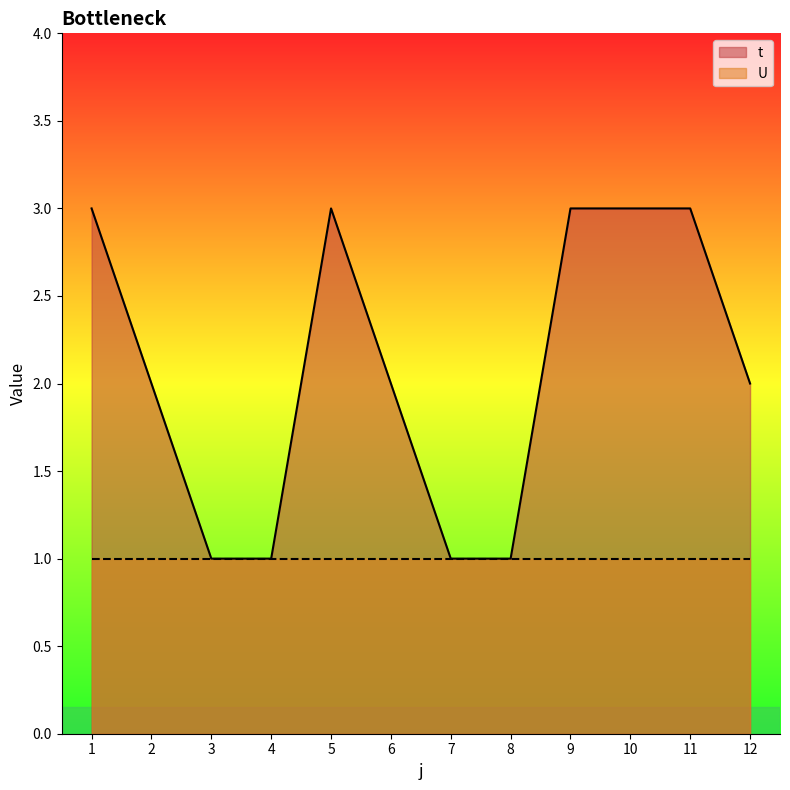

Reading right to left, list all the values displayed in this chart.

12=2	11=3	10=3	9=3	8=1	7=1	6=2	5=3	4=1	3=1	2=2	1=3